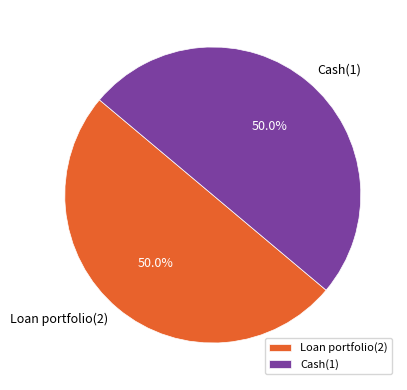

Combined, do Cash(1) and Loan portfolio(2) account for over 50%?

Yes